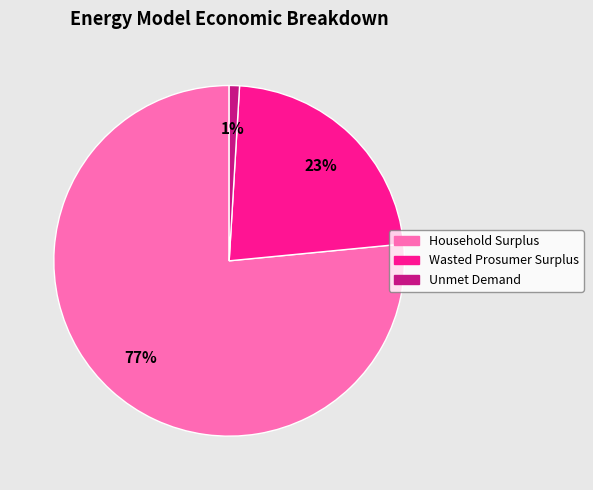

Which has a higher value, Unmet Demand or Household Surplus?

Household Surplus